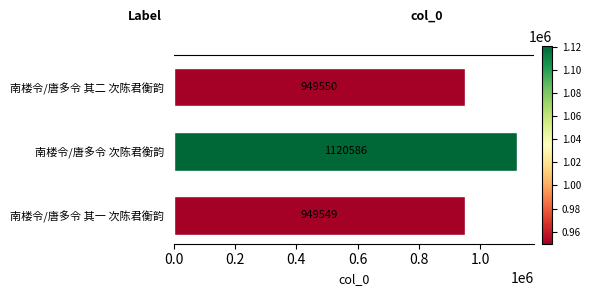

The chart shows a value of 1506699 at 南楼令/唐多令 次陈君衡韵. True or false?

False